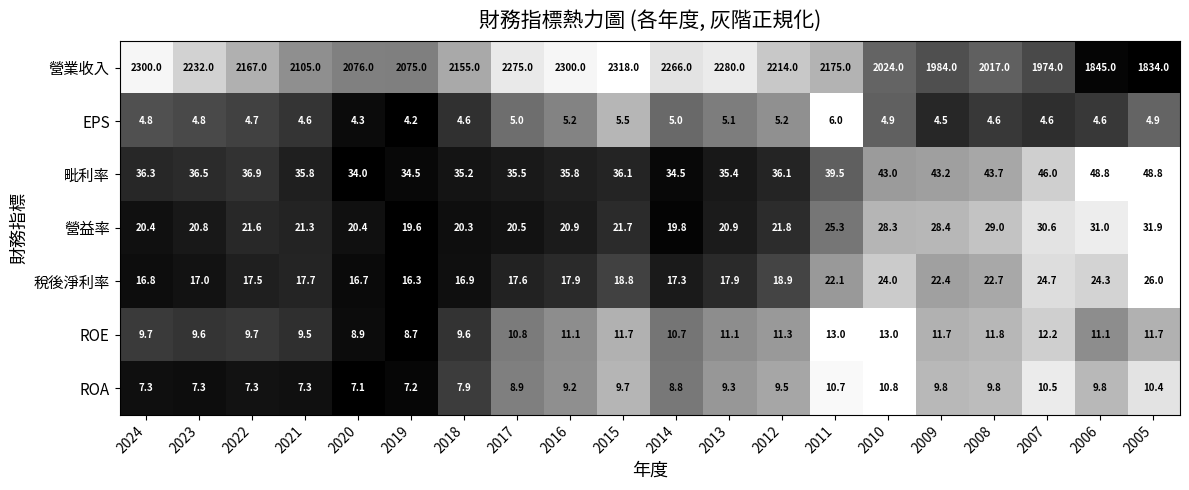

Between 2019 and 2012, which series saw the biggest shift?

營業收入